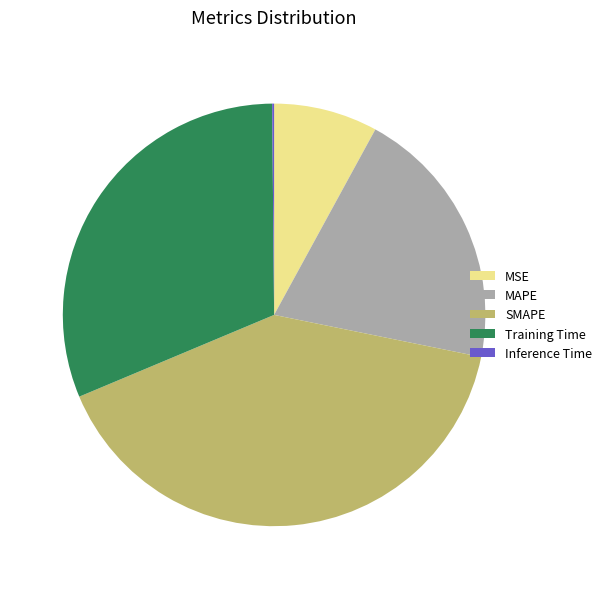

Is the sum of MSE and MAPE greater than half?

No